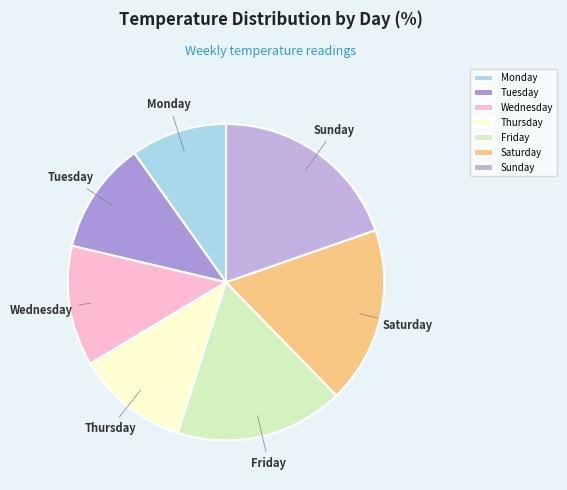

Which has a higher value, Thursday or Sunday?

Sunday